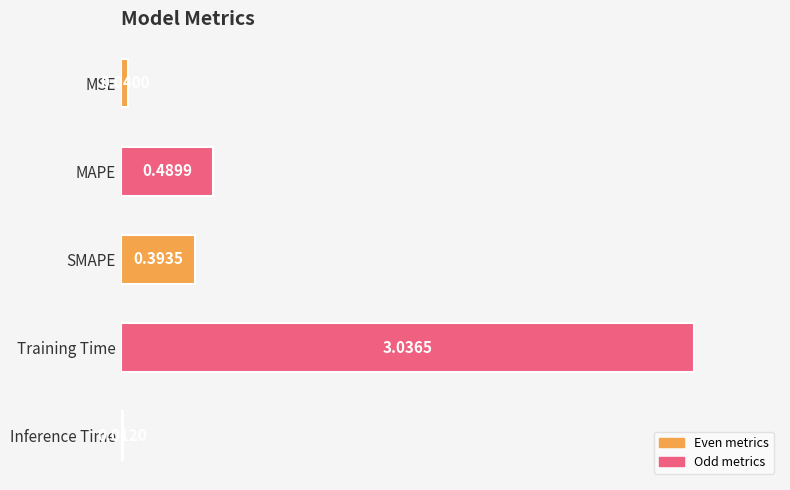

Does the chart contain any negative values?

No